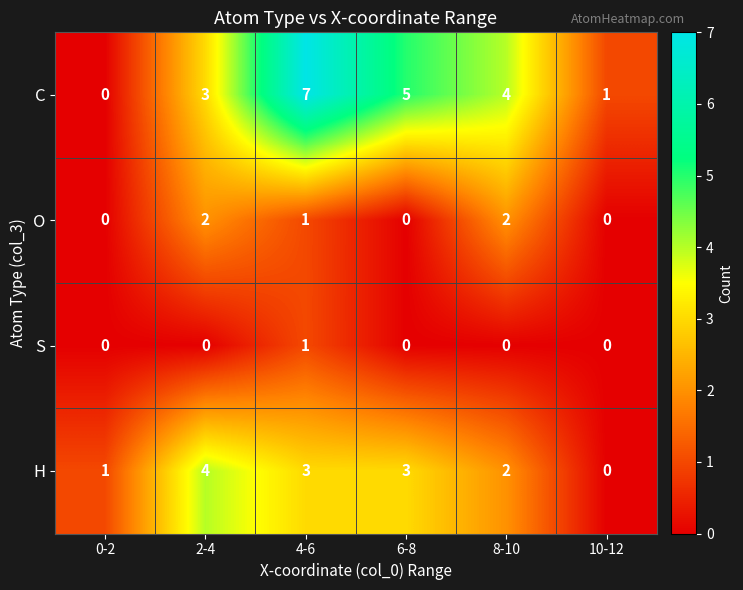

Rank the series by their maximum value, from highest to lowest.

C, H, O, S